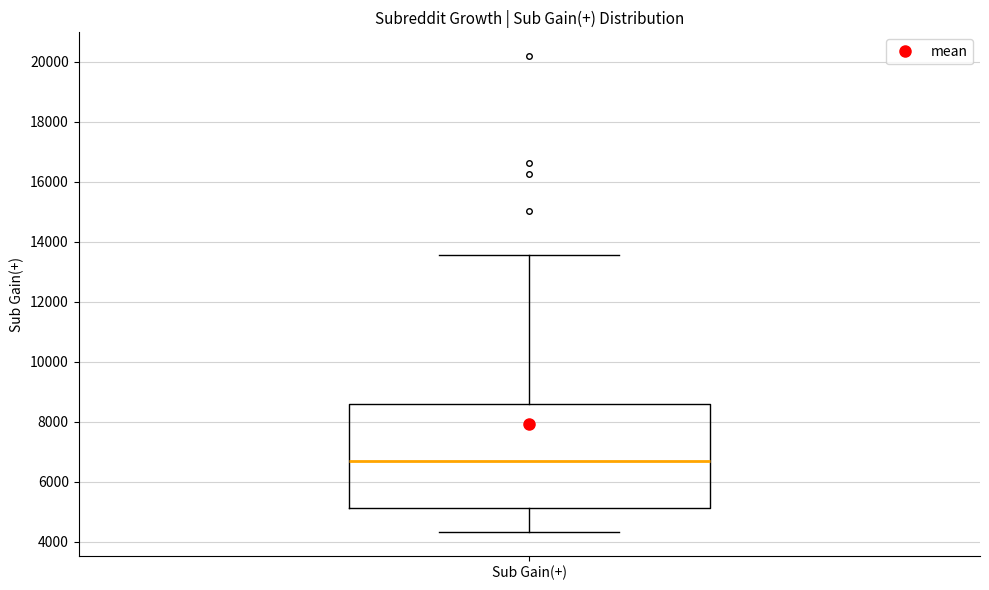

Transcribe this box plot: give where the median line is, the range the box spans, and where the two whiskers end, as read against the y-axis. The values are not printed on the chart, so give them approximately, as read against the axis.

median 6600, box 5200 to 8600, whiskers 4400 to 13600